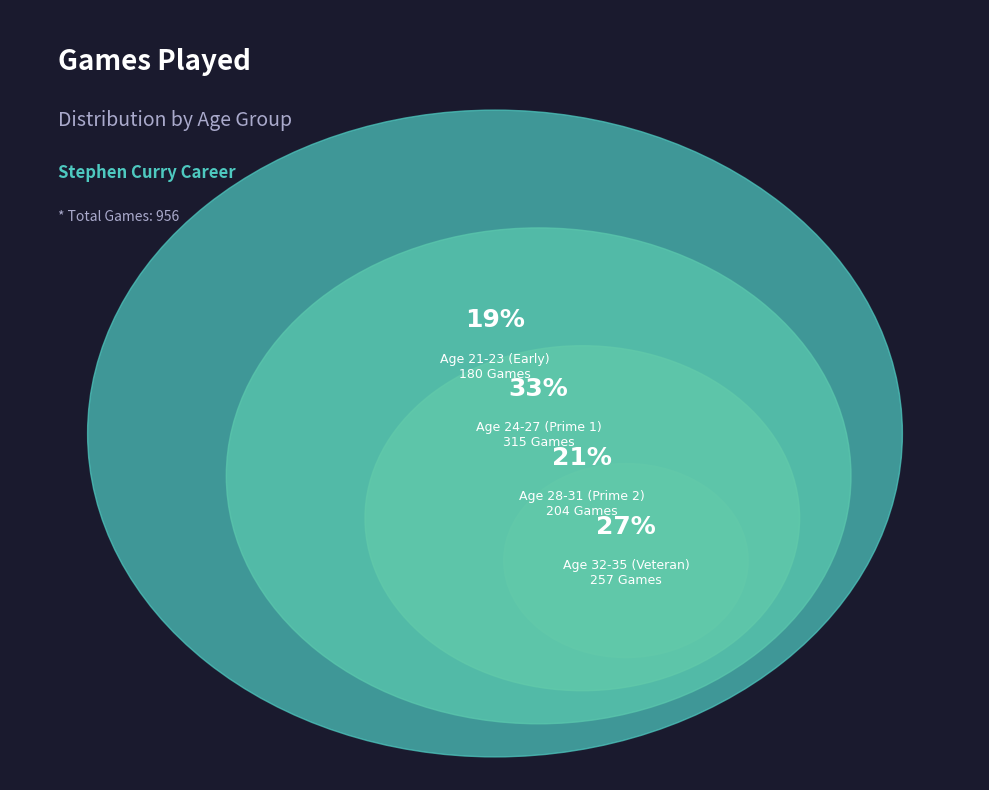

Is there any slice that represents more than half of the pie?

No